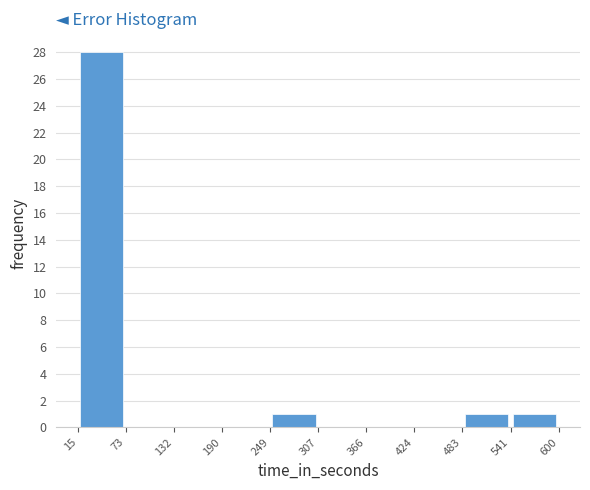

How tall is the bar that spans 483 to 541 on the x-axis? The values are not printed on the chart, so give them approximately, as read against the axis.

1